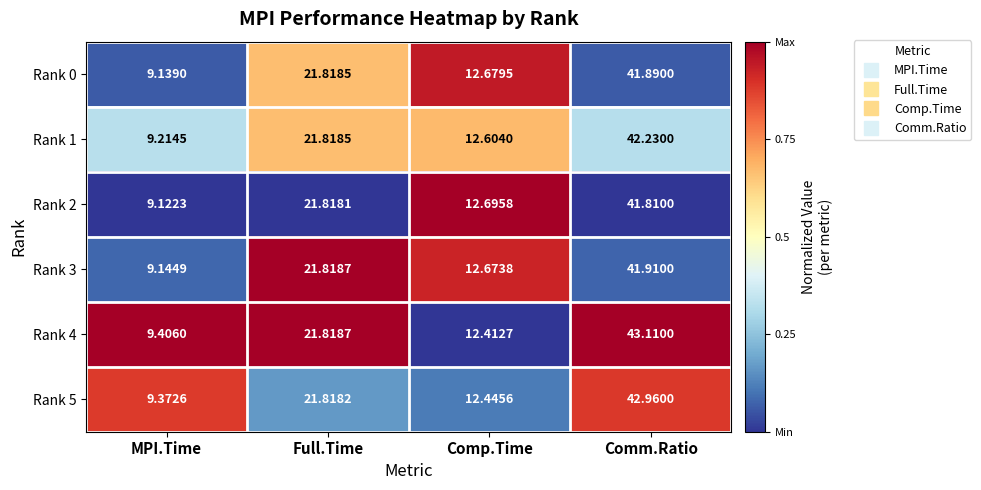

Which category has the highest value across all series?

Comm.Ratio